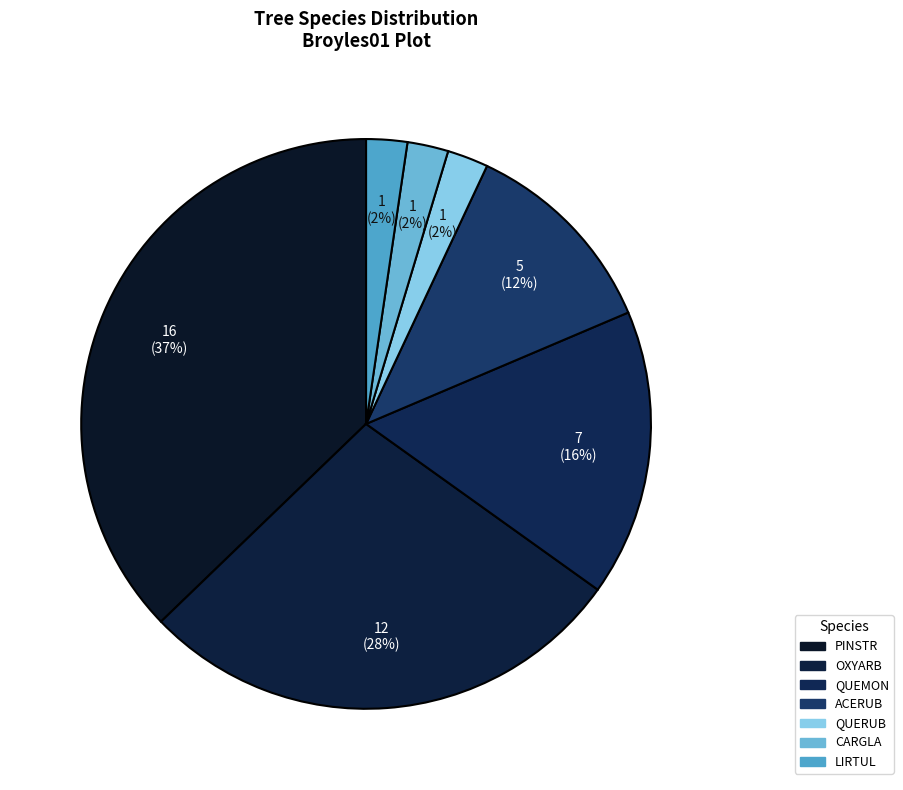

How many segments does this pie chart have?

7